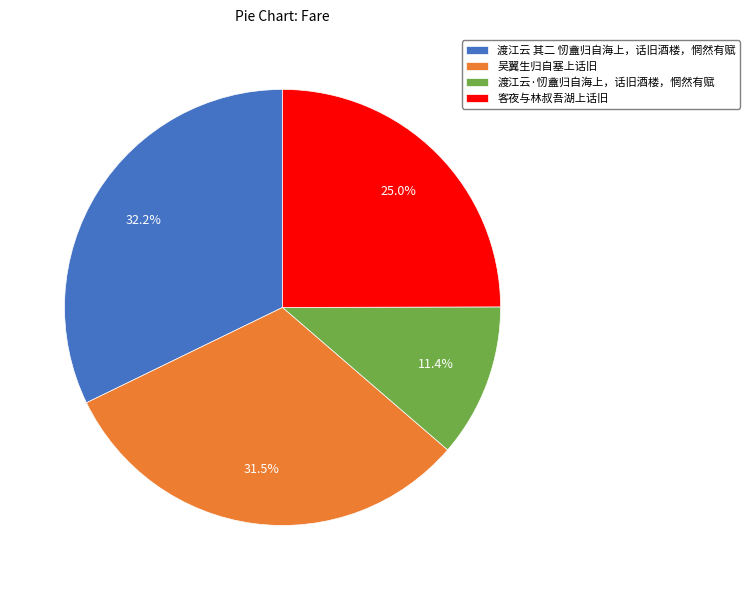

True or false: 渡江云·㣼盦归自海上，话旧酒楼，惘然有赋 accounts for 25% of the total.

False